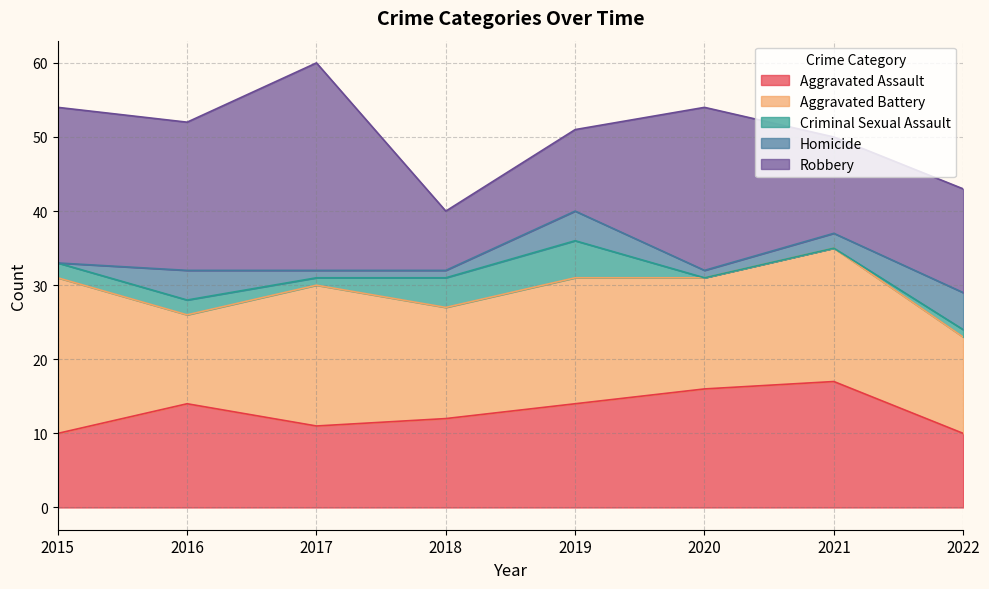

At which label does Criminal Sexual Assault first exceed 2?

2018